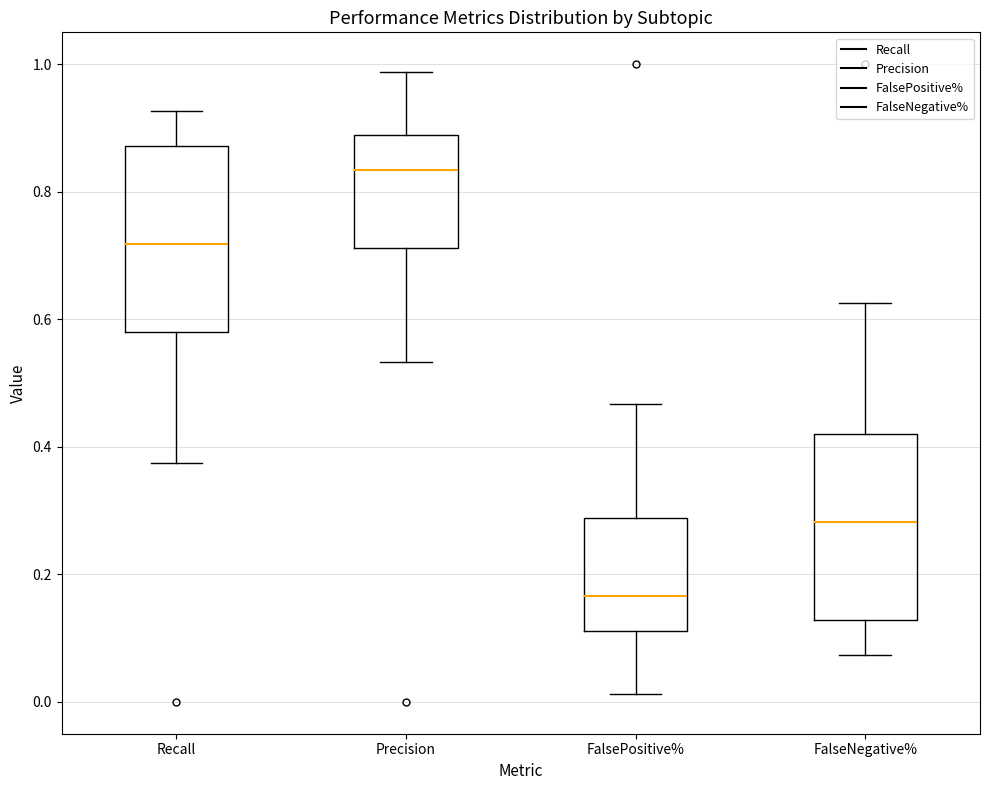

Where does the lower whisker of the box for FalseNegative% end on the y-axis? The values are not printed on the chart, so give them approximately, as read against the axis.

0.08